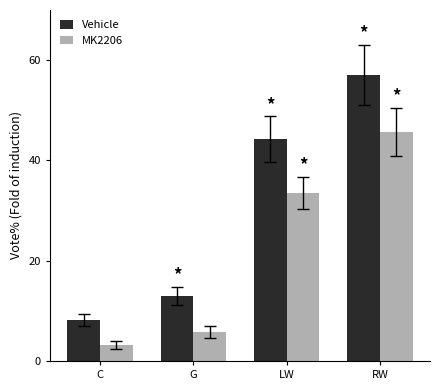

What is the lowest value of the Vehicle series?

8.2